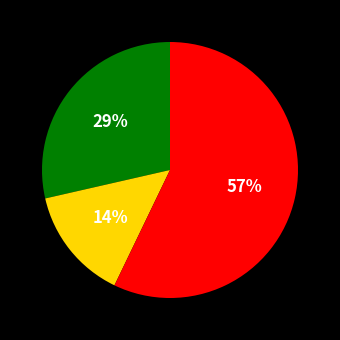

Is there a majority slice in this chart?

Yes